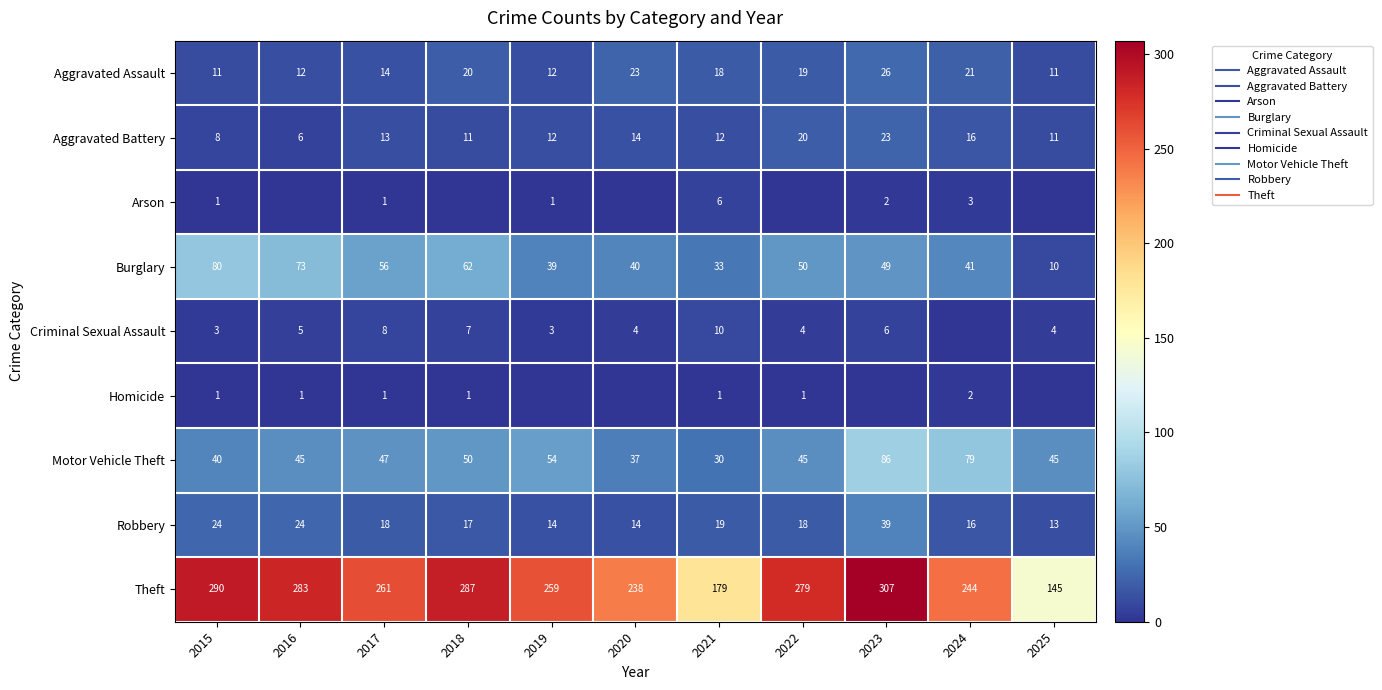

The Criminal Sexual Assault series shows 6 at 2020. True or false?

False